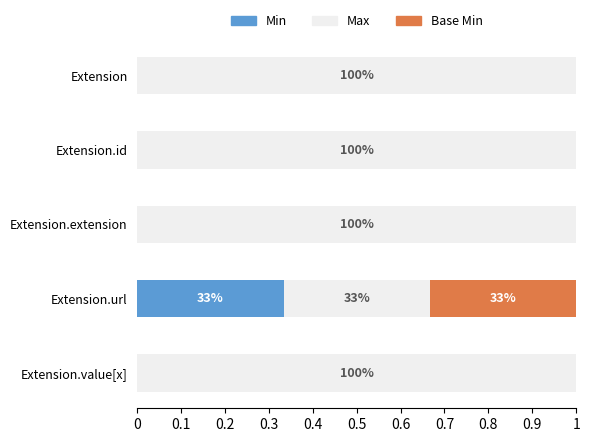

What is the total value across all series at Extension.url?

1.0